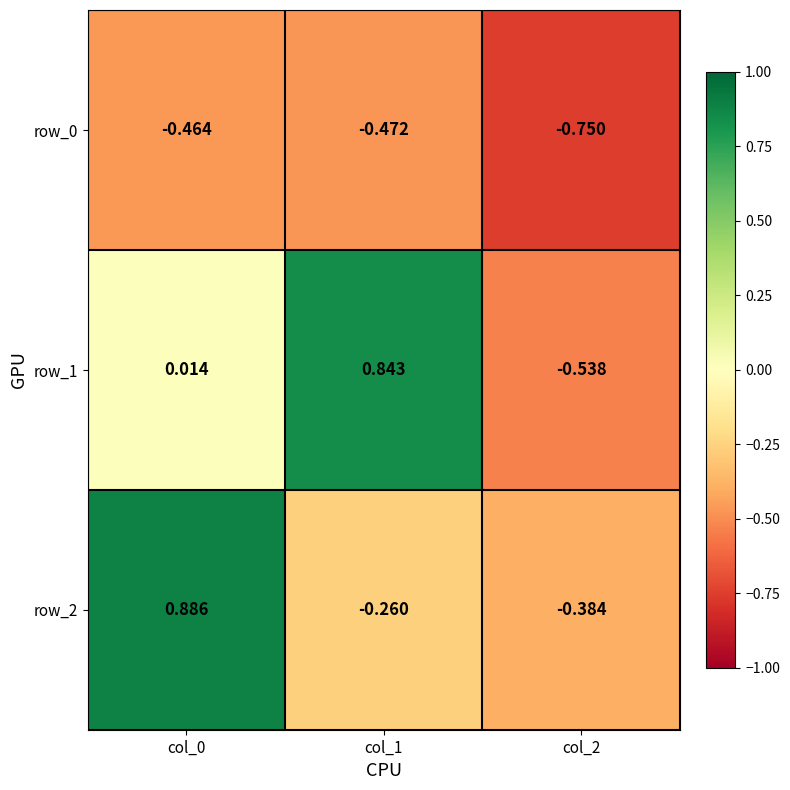

Is the value of row_1 at col_2 greater than the value of row_0 at col_1?

No